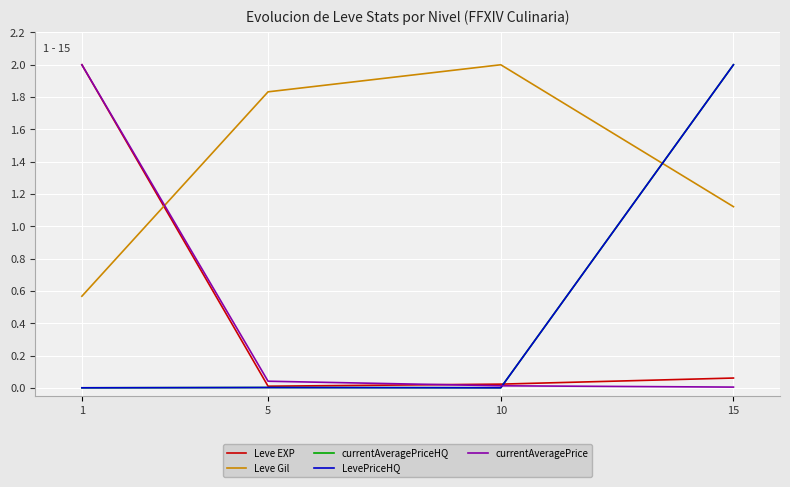

True or false: Leve EXP has more than 1 interior local peaks.

False